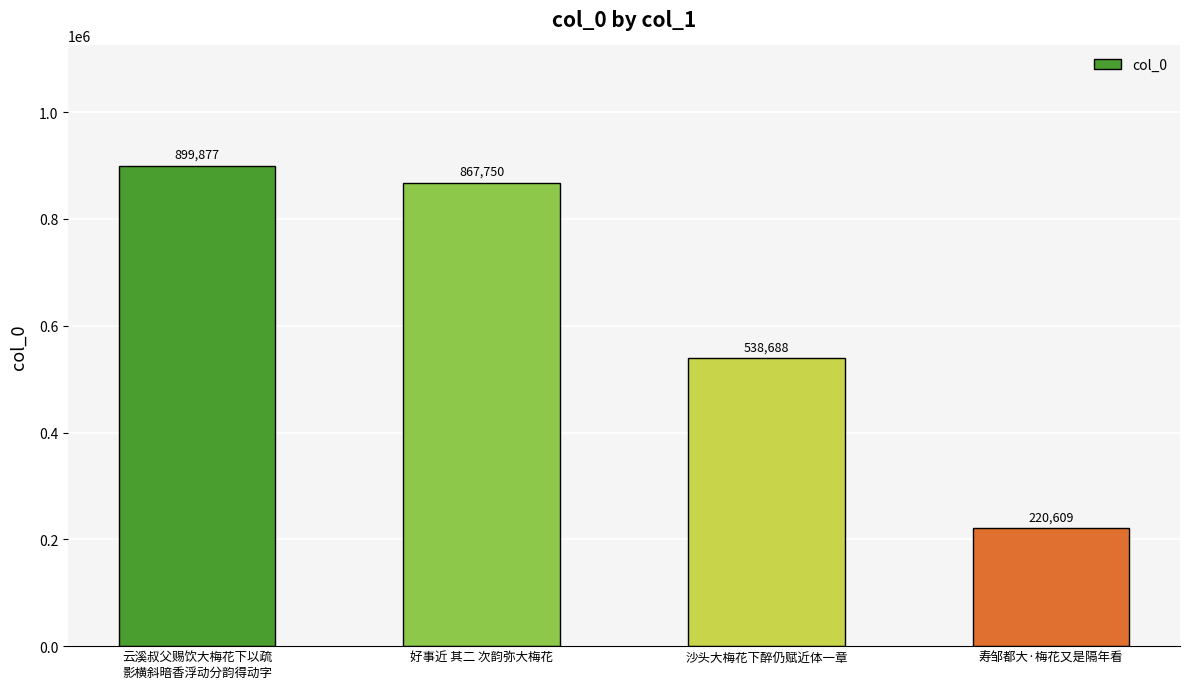

What is the difference between the maximum and minimum values?

679268